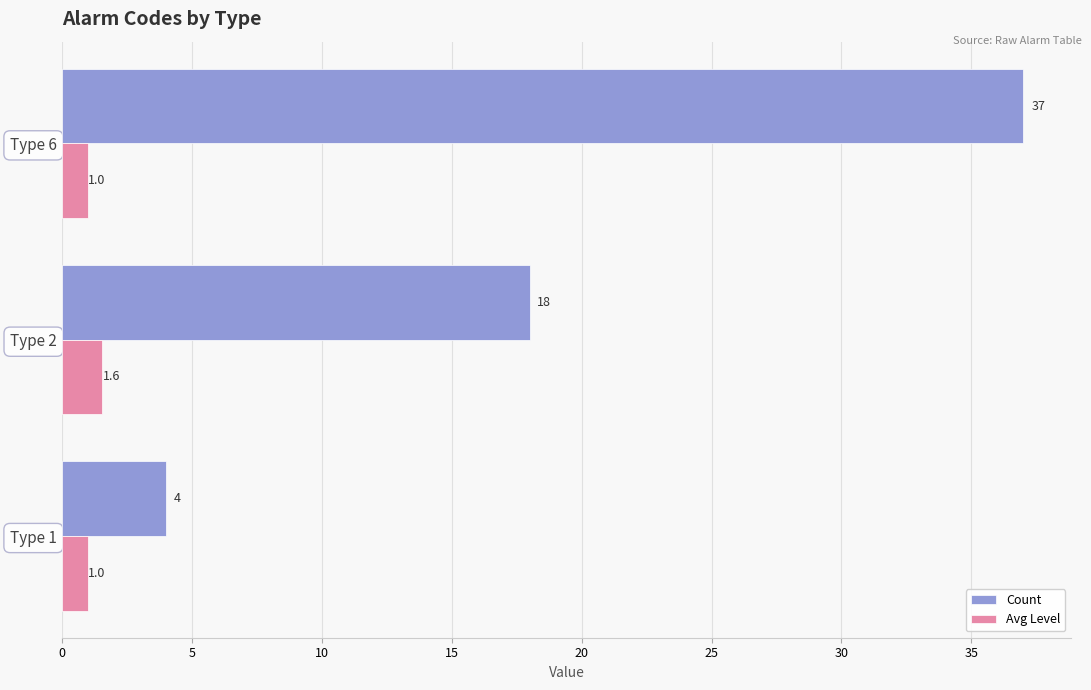

What is the difference between the Count values at Type 2 and Type 1?

14.0